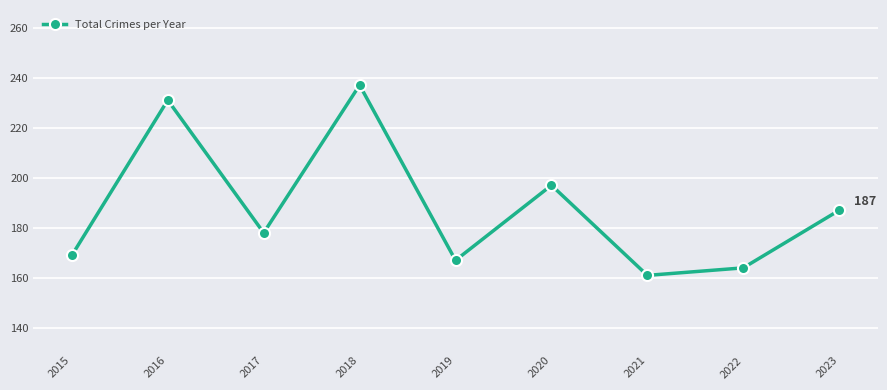

What is the value of the 9th point from the left?

187